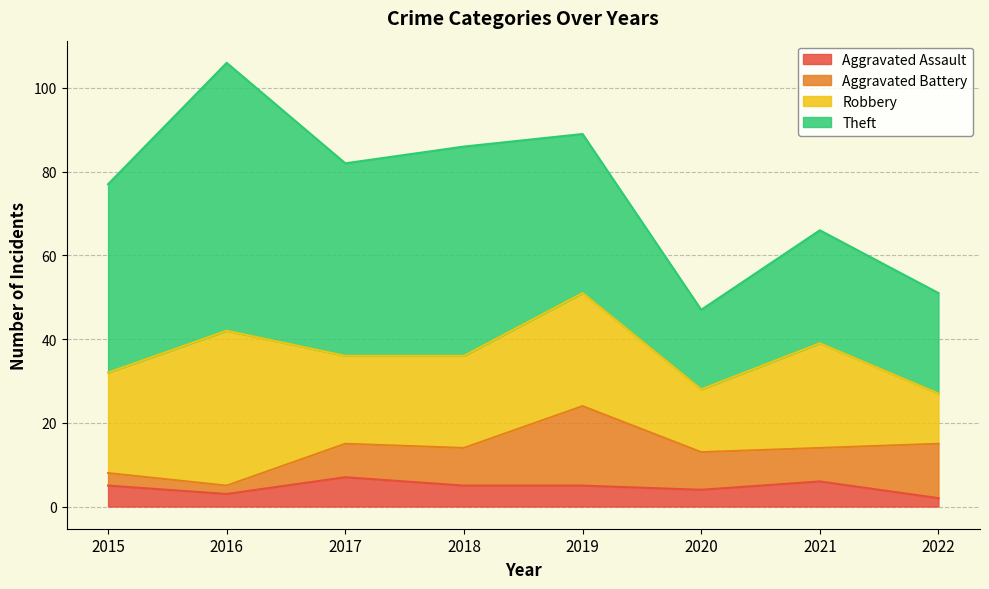

What is the difference between the Aggravated Assault values at 2017 and 2022?

5